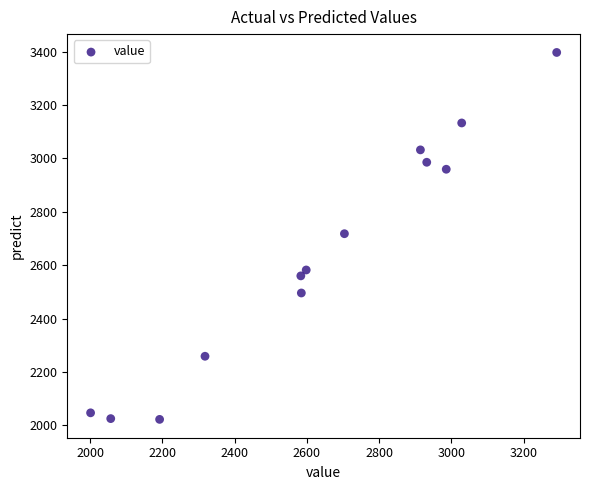

What is the range of X values (max minus min)?

1290.5